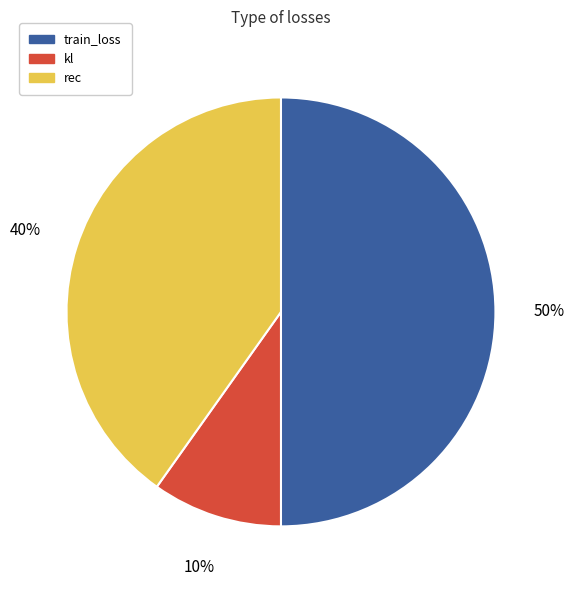

Which slice is the largest?

train_loss